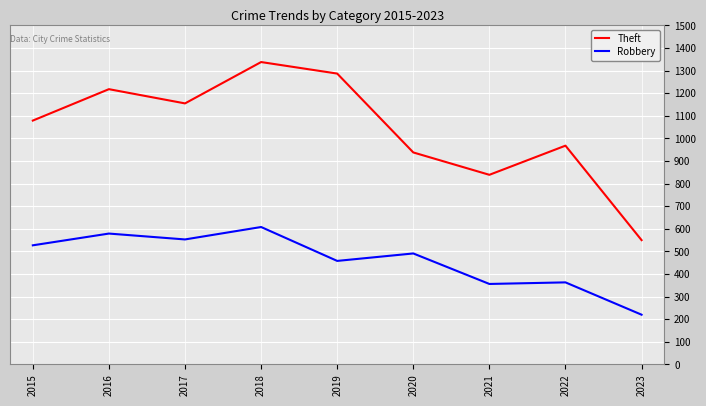

True or false: Robbery and Theft intersect in this chart.

False